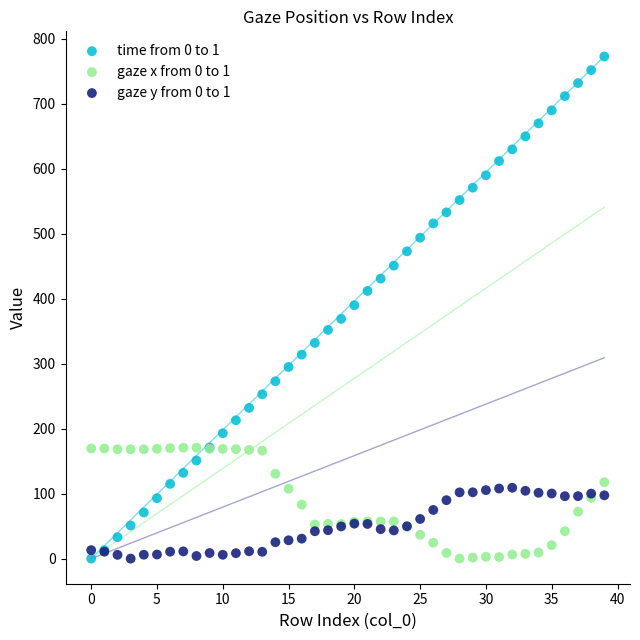

Which series contains the highest Y value?

time from 0 to 1